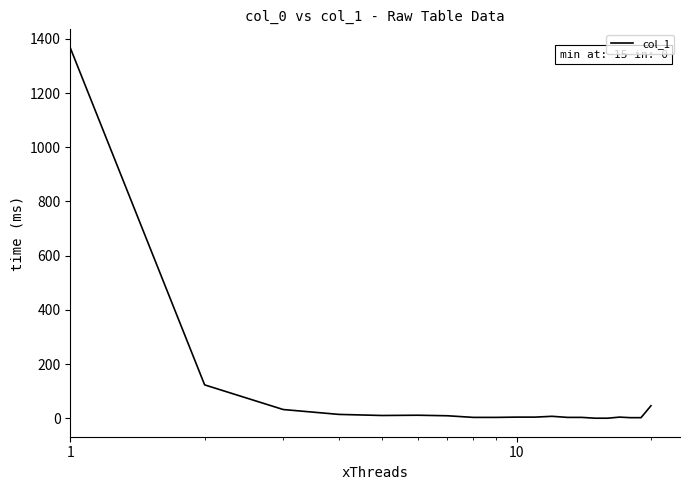

What is the greatest value displayed?

1367